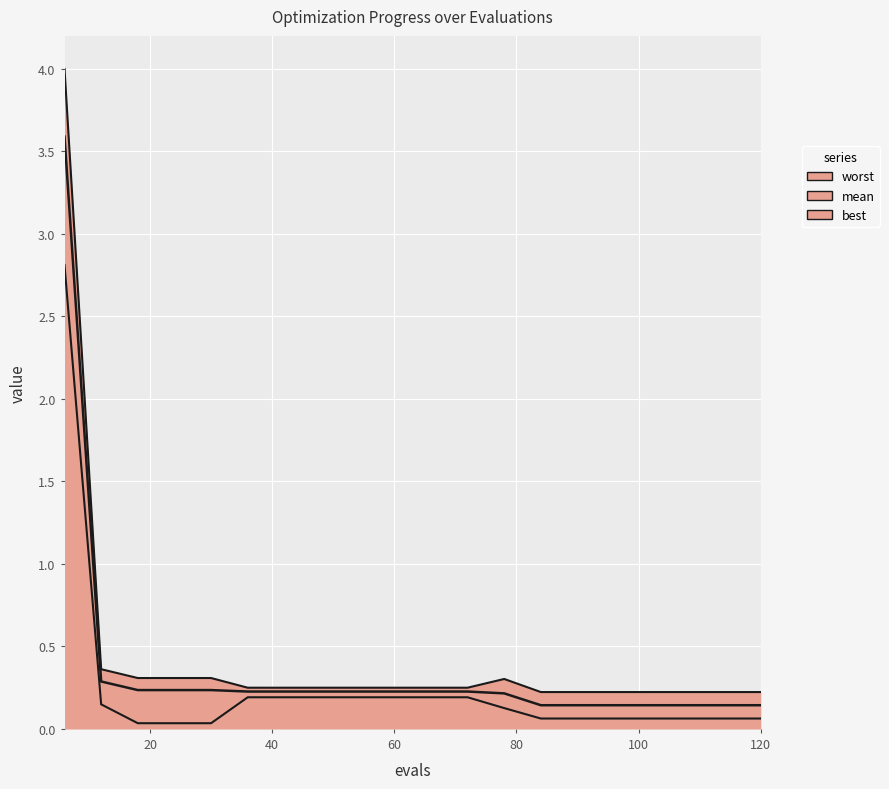

True or false: mean has a value of 0.2 at 54.

True